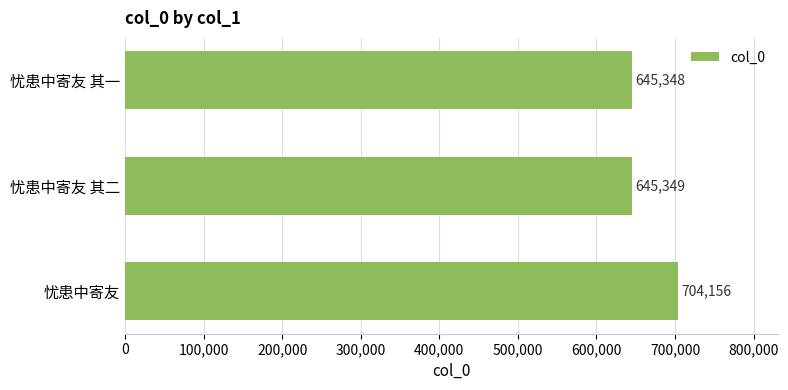

Count the number of data series in this chart.

1